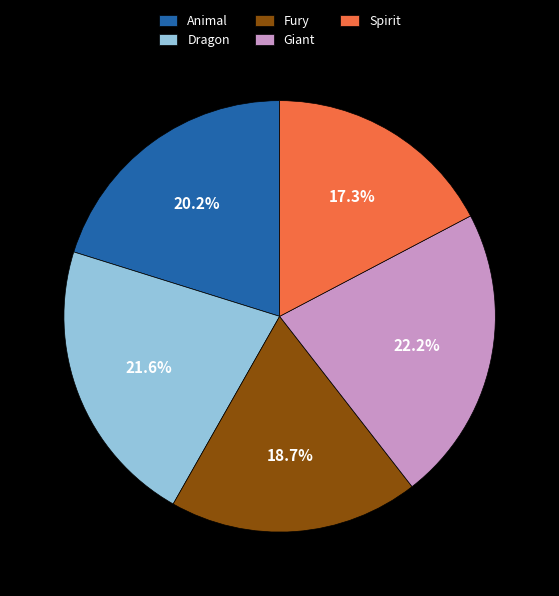

How many slices are in this pie chart?

5